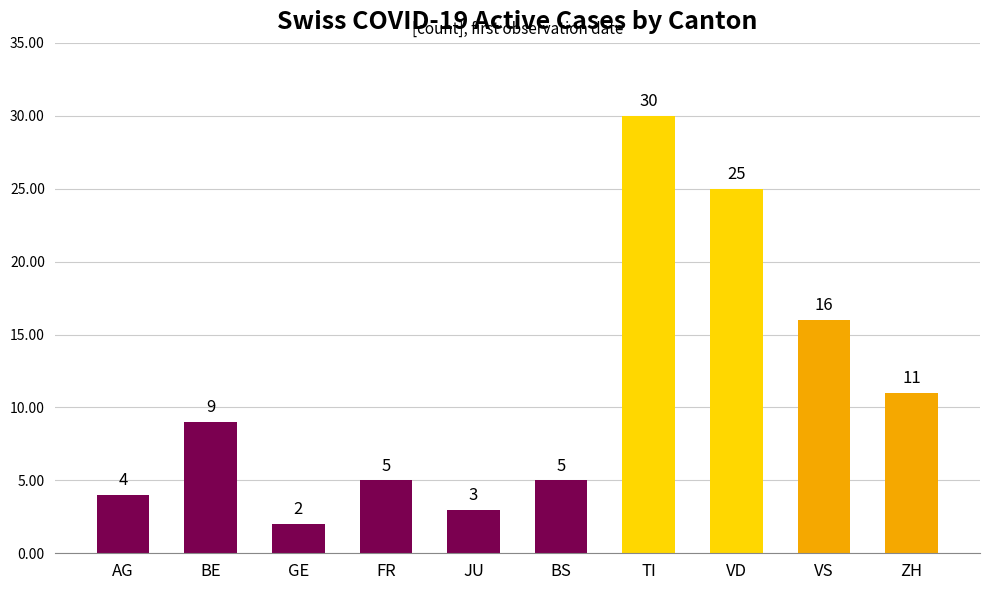

How many distinct data groups are displayed?

1